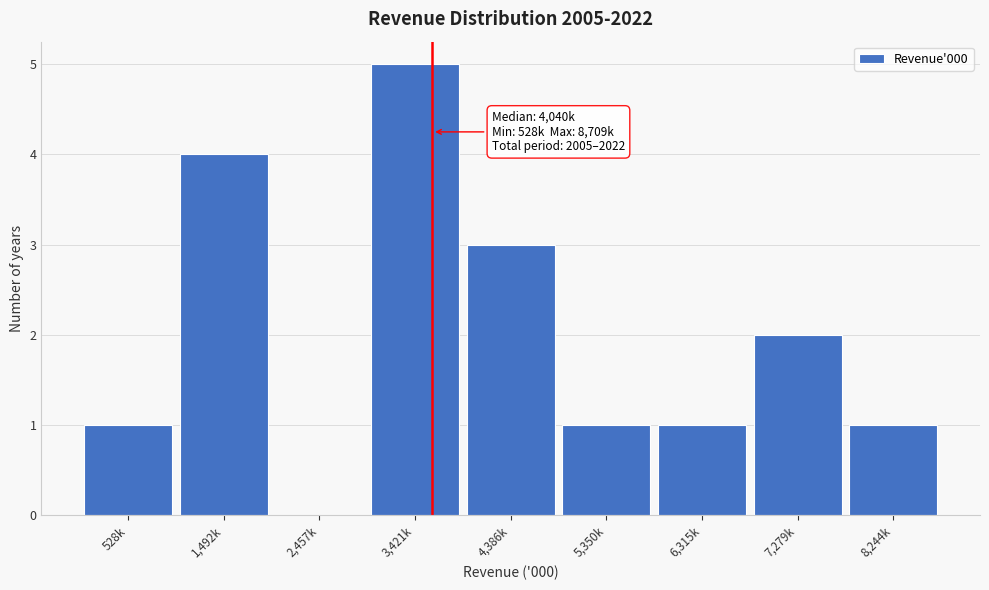

Reading left to right, extract all data points from this chart.

528k=1	1,492k=4	2,457k=0	3,421k=5	4,386k=3	5,350k=1	6,315k=1	7,279k=2	8,244k=1